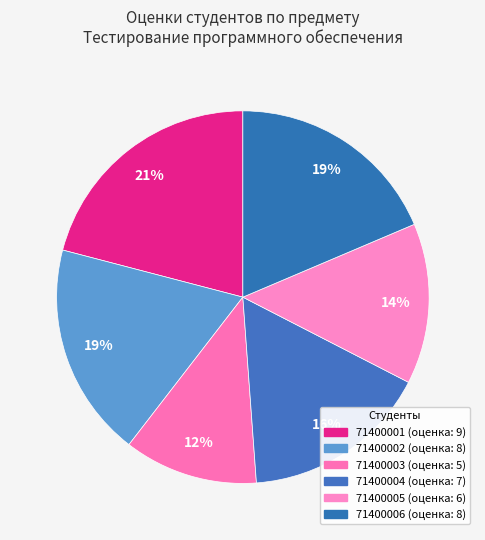

Rank the categories by value from highest to lowest.

71400001, 71400002, 71400006, 71400004, 71400005, 71400003